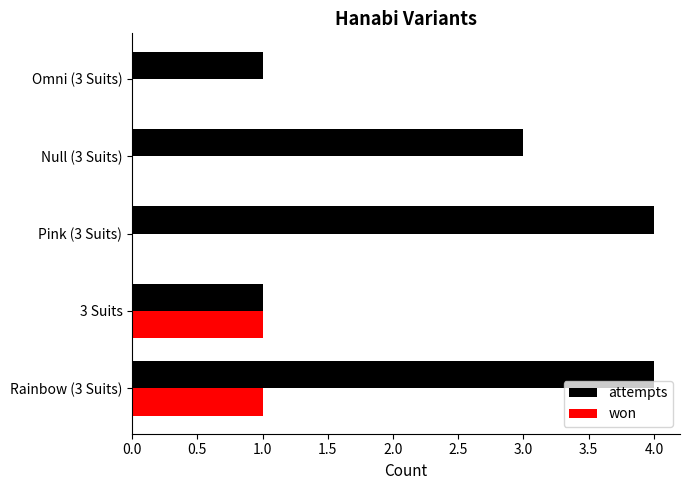

At which category is the sum across all series the highest?

Rainbow (3 Suits)